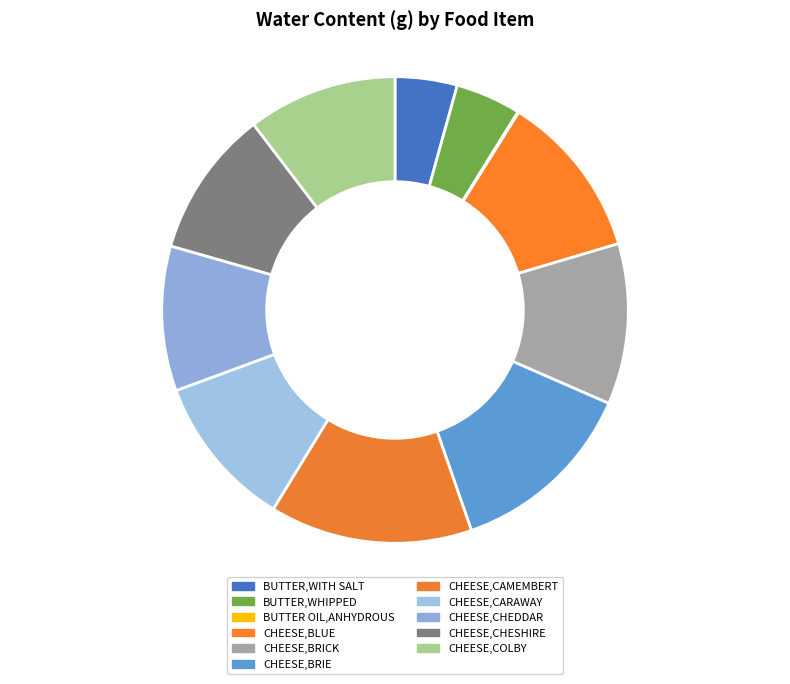

True or false: CHEESE,CAMEMBERT accounts for 8% of the total.

False